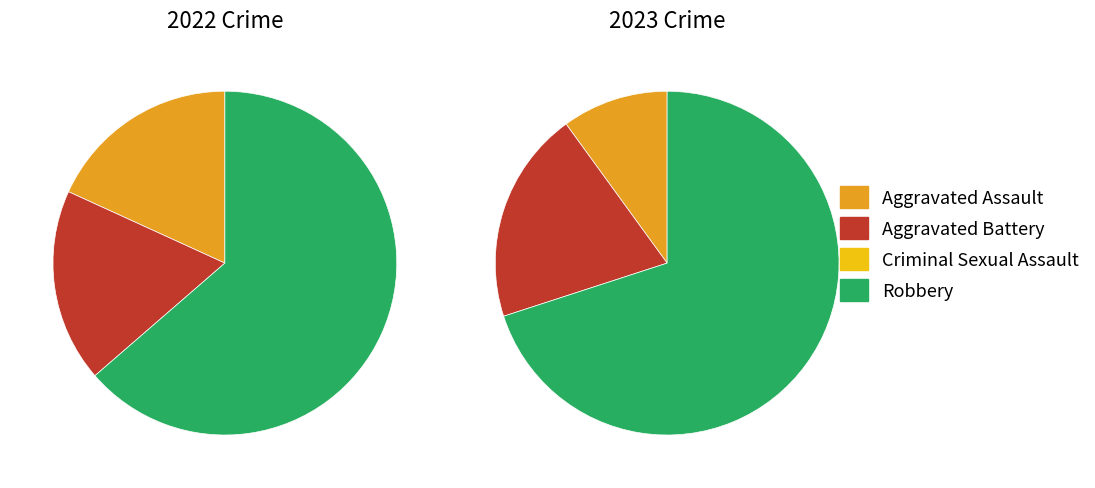

To the nearest percent, what is the average slice percentage?

25%